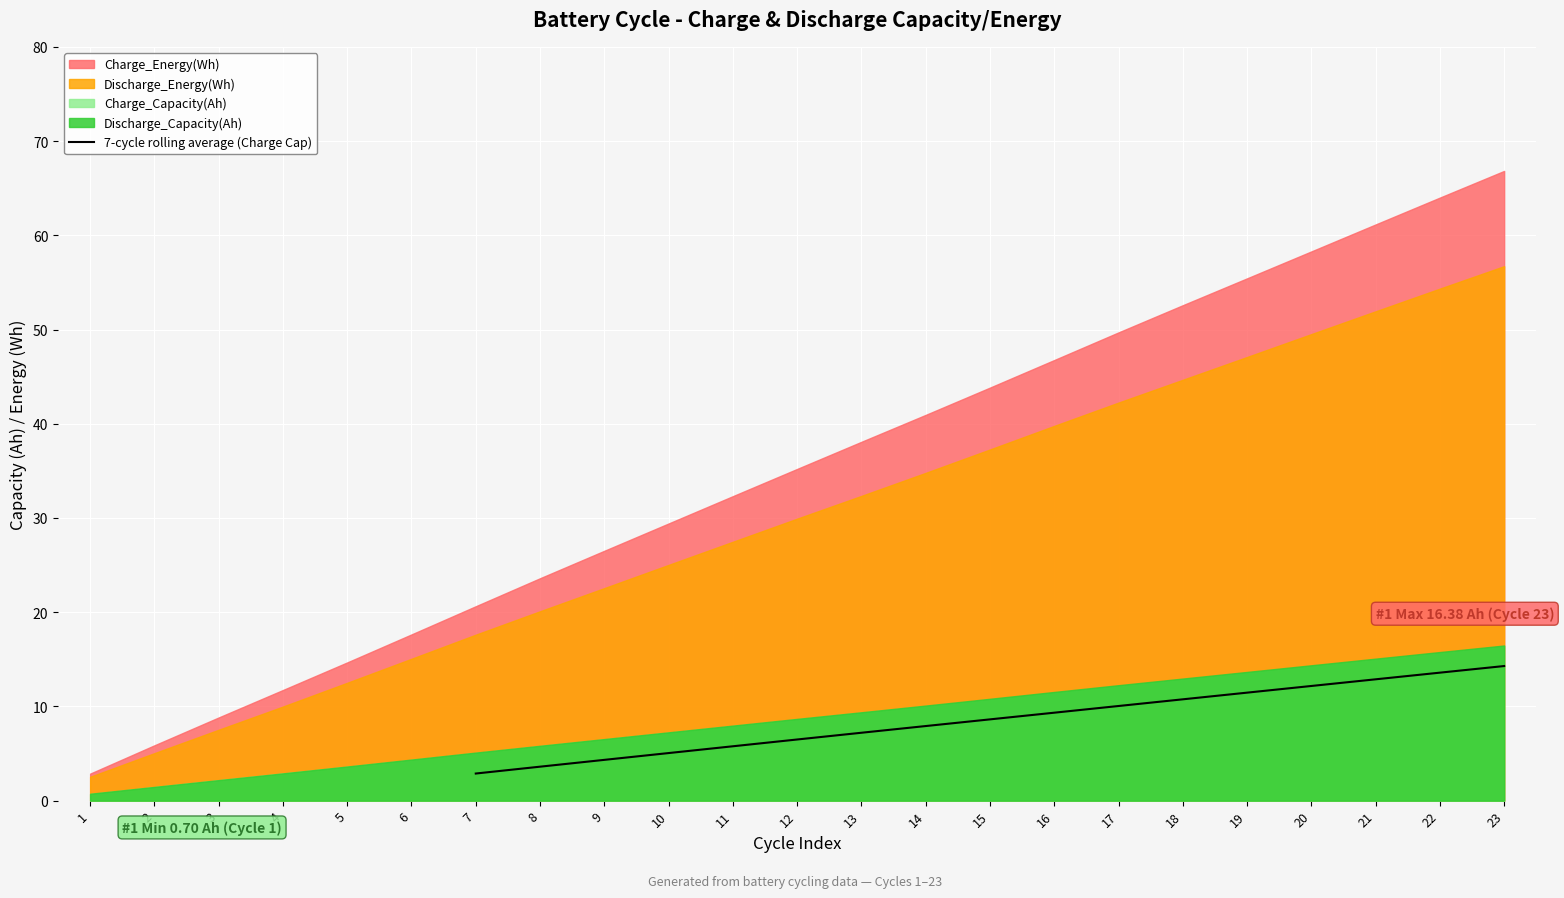

How many data points are less than 8?

8